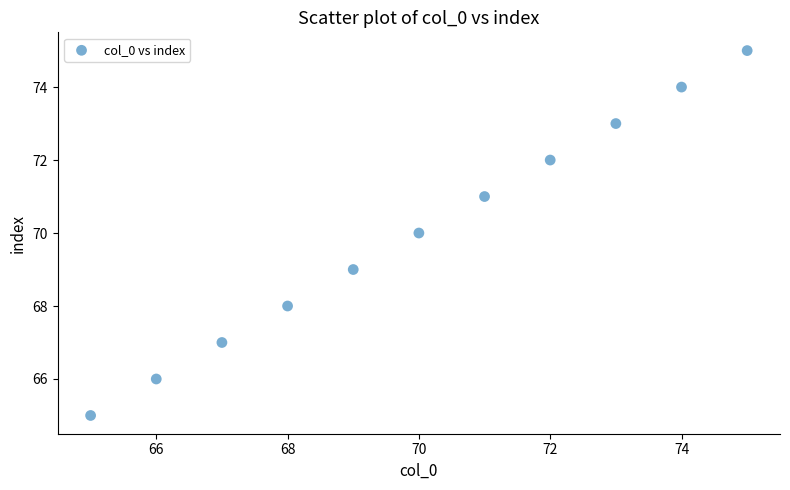

What is the range of Y values (max minus min)?

10